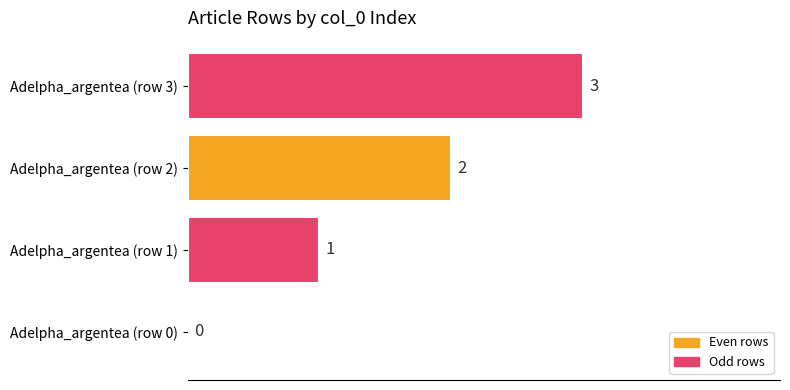

What is the sum of all values?

6